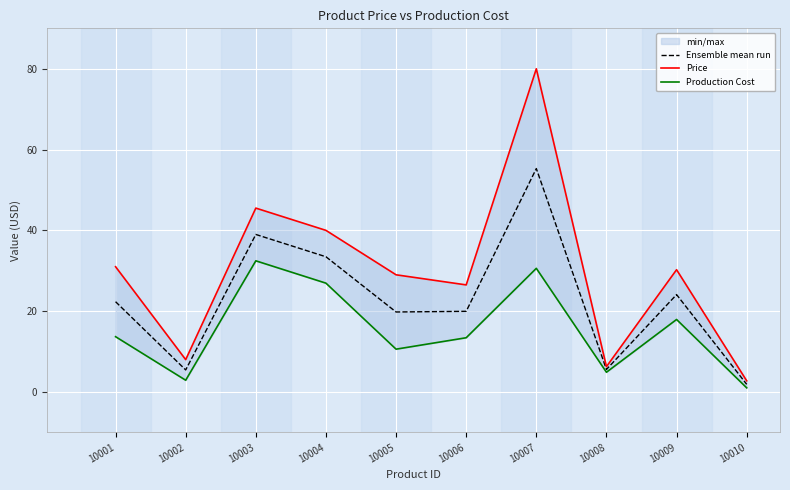

Reading left to right, what are all the values shown in this chart?

Ensemble mean run: 22.3	5.4	39.0	33.5	19.8	19.9	55.3	5.6	24.1	1.9
Price: 31.0	8.0	45.5	40.0	29.0	26.5	80.0	6.2	30.2	2.8
Production Cost: 13.7	2.9	32.5	26.9	10.6	13.4	30.6	4.9	17.9	1.0